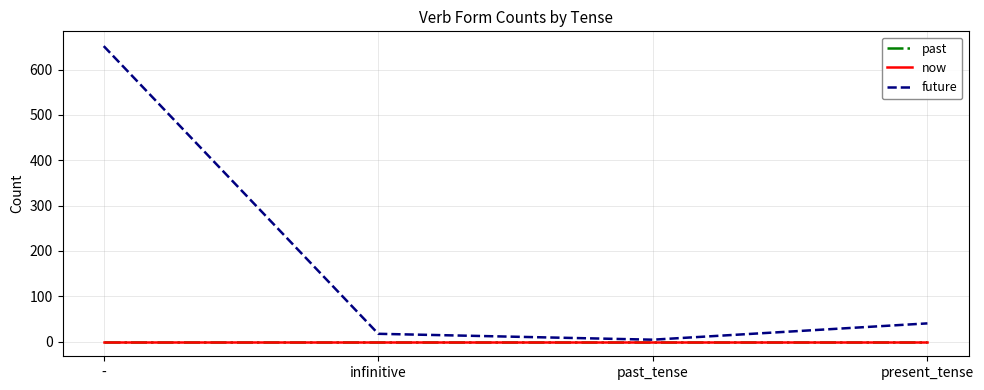

The value of now at past_tense is 0. True or false?

True